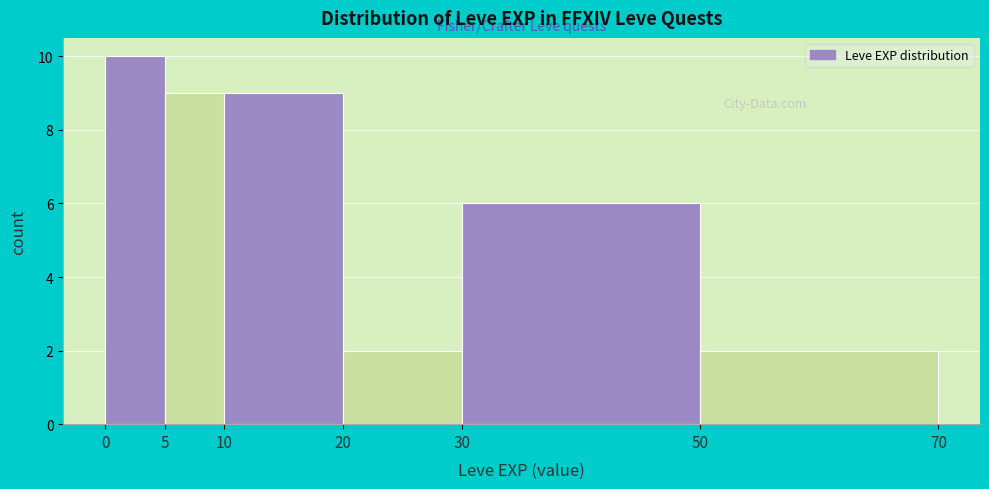

Reading left to right, list every bar in this chart as the range it spans on the x-axis followed by its height. The values are not printed on the chart, so give them approximately, as read against the axis.

0 to 5: 10
5 to 10: 9
10 to 20: 9
20 to 30: 2
30 to 50: 6
50 to 70: 2